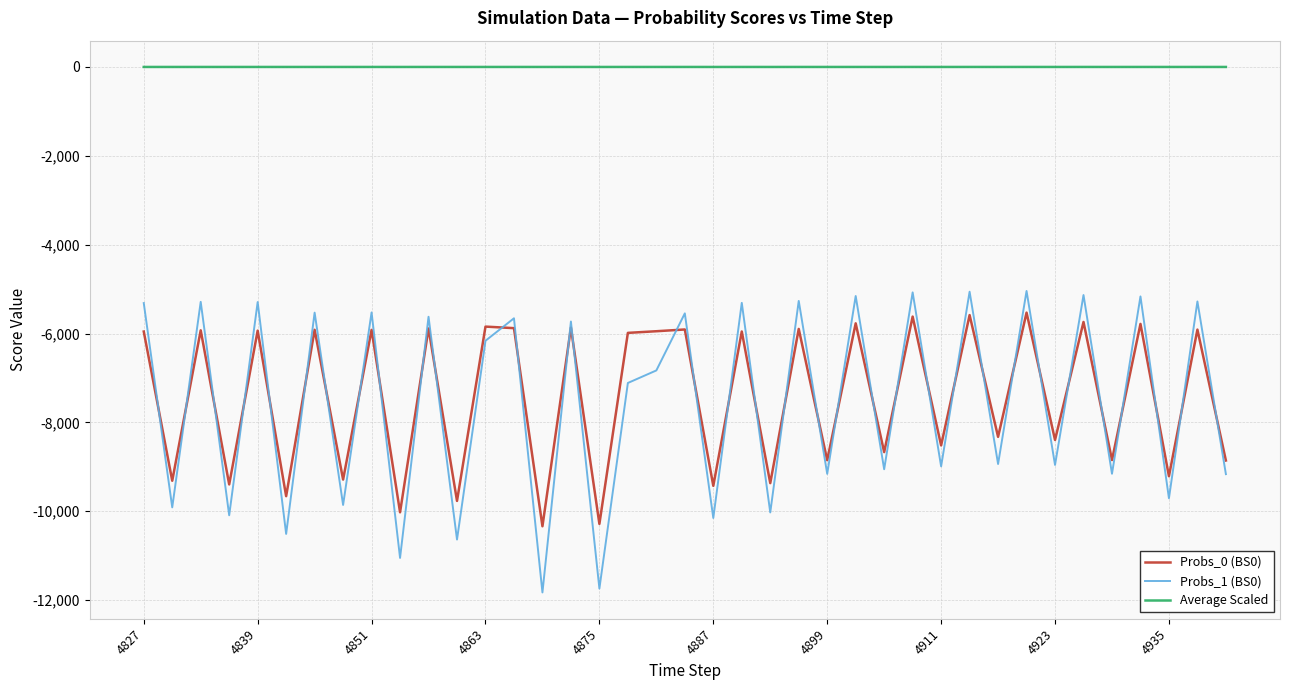

Which series has the widest spread of values?

Probs_1 (BS0)